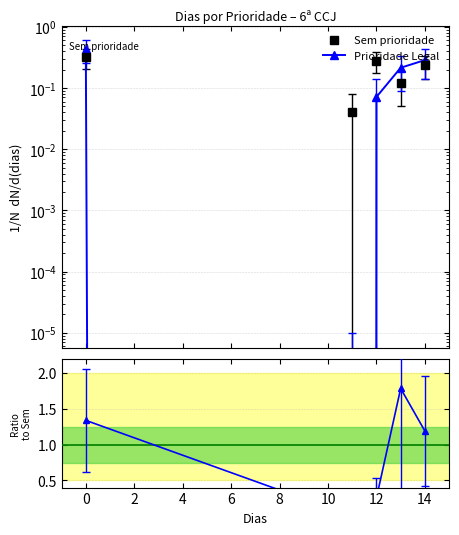

How many Ratio values are between 0 and 1?

2